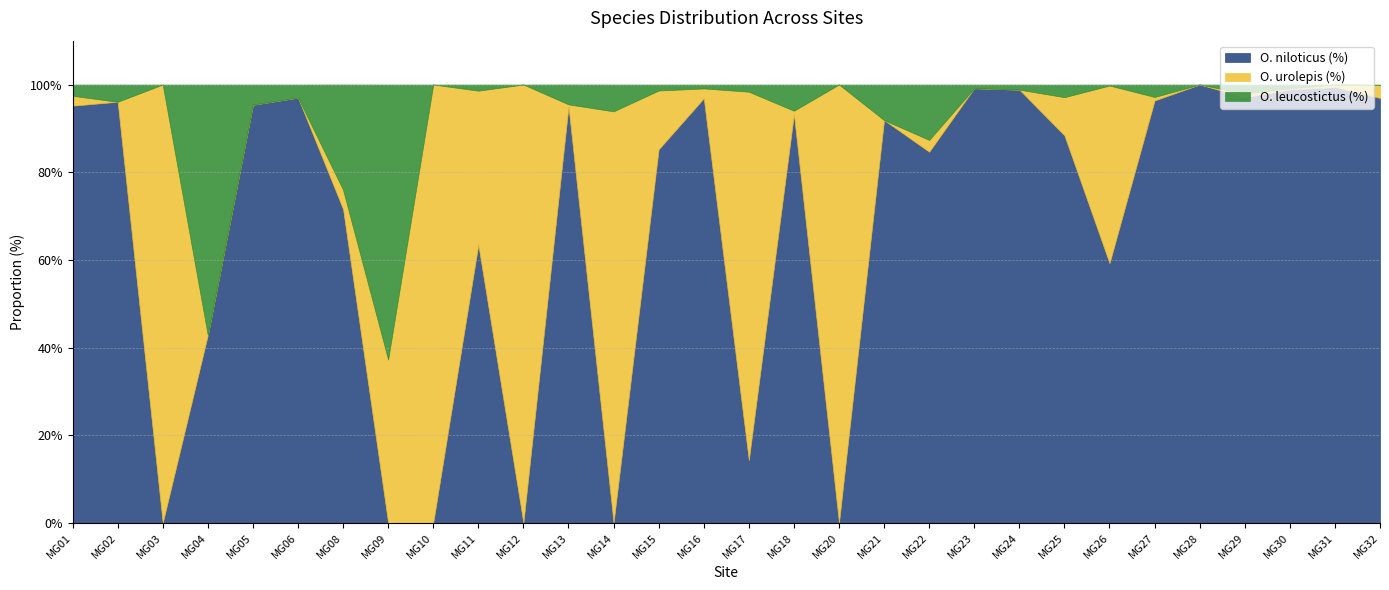

The O. niloticus (%) series shows 21.8 at MG17. True or false?

False